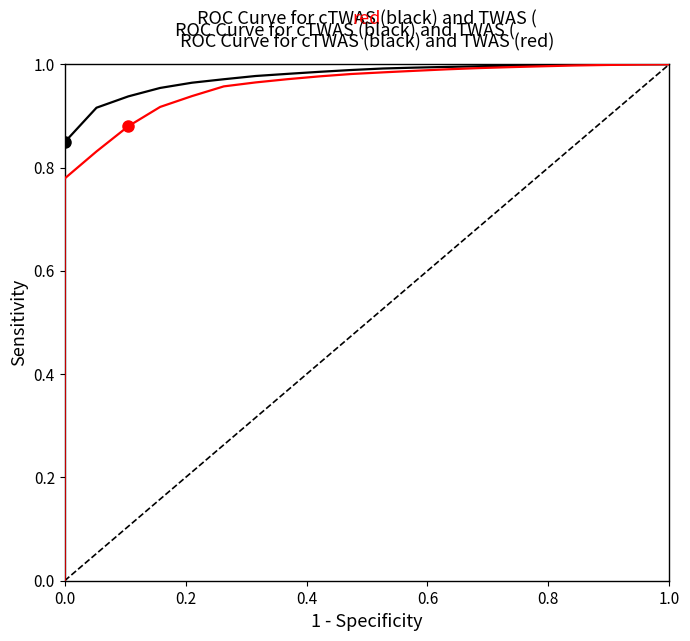

How many lines are shown in the chart?

2